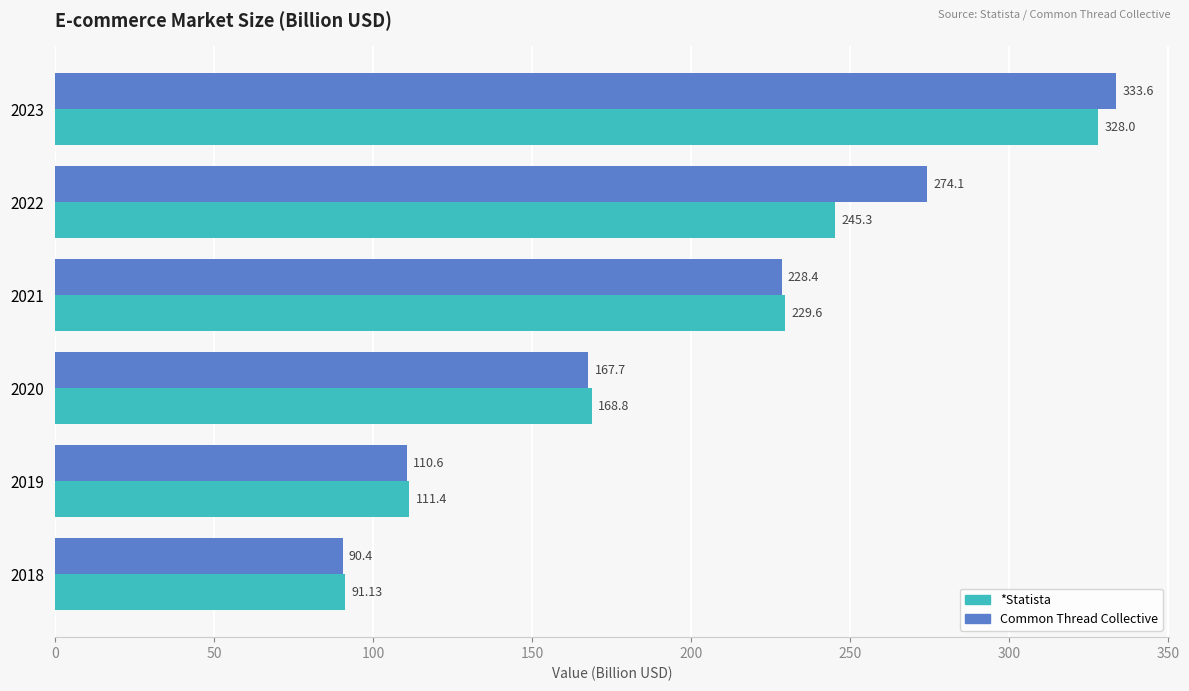

What is the difference between the highest and lowest values at 2022?

28.8